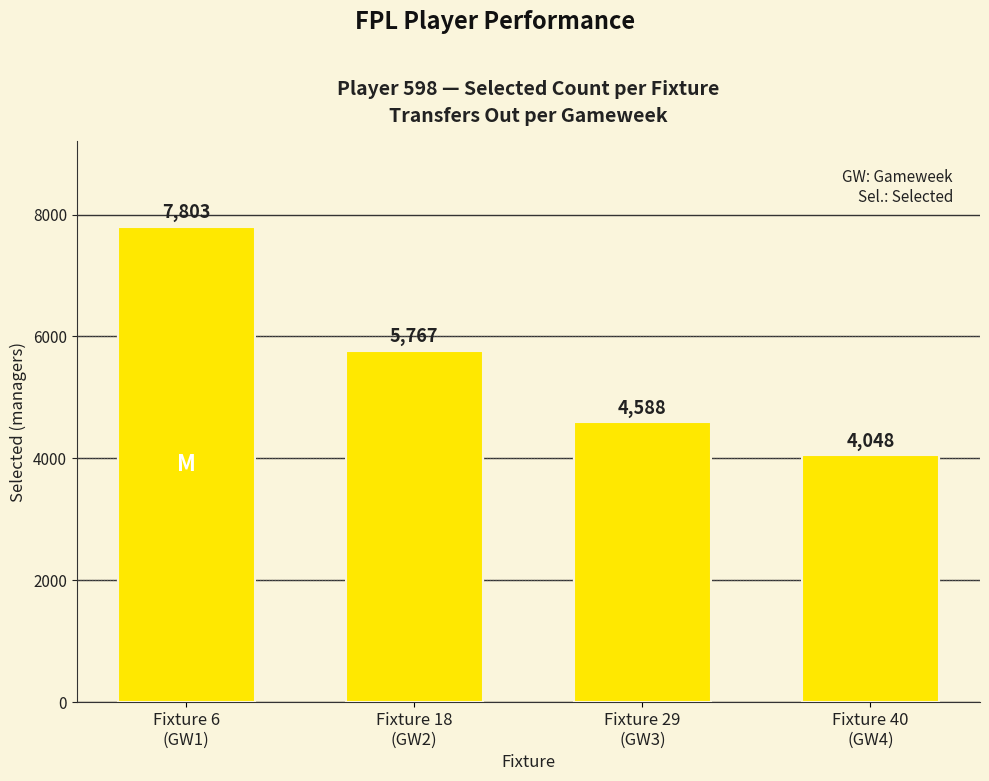

List the labels in order of value, smallest first.

Fixture 40
(GW4), Fixture 29
(GW3), Fixture 18
(GW2), Fixture 6
(GW1)